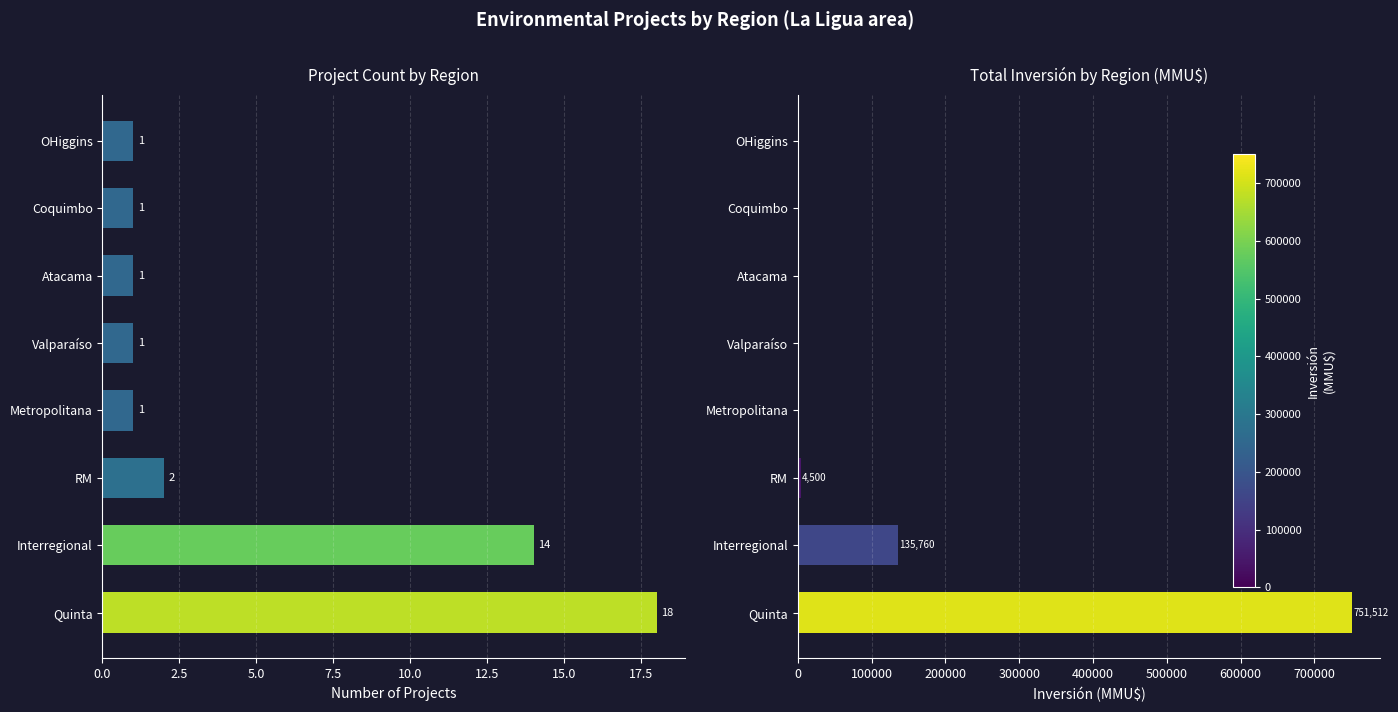

What is the sum of the Count values at Atacama and Coquimbo?

2